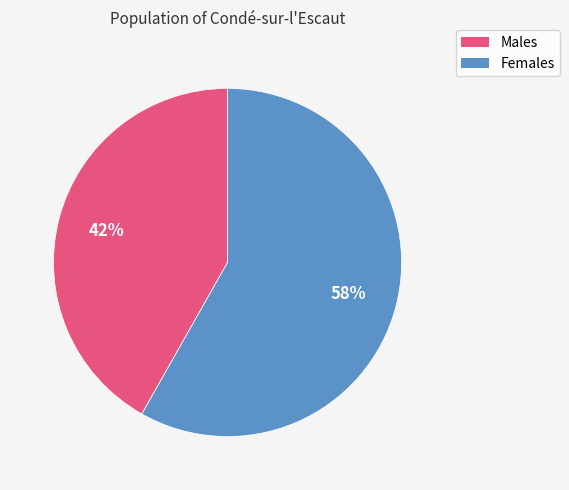

Does any single category account for the majority?

Yes